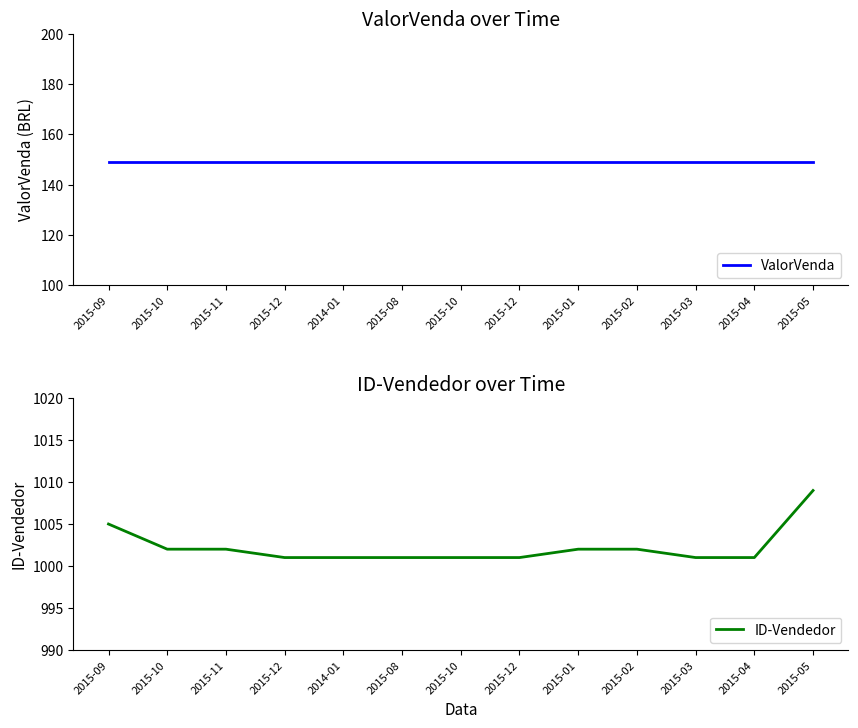

Between 2015-02 and 2015-12, which is larger?

2015-02